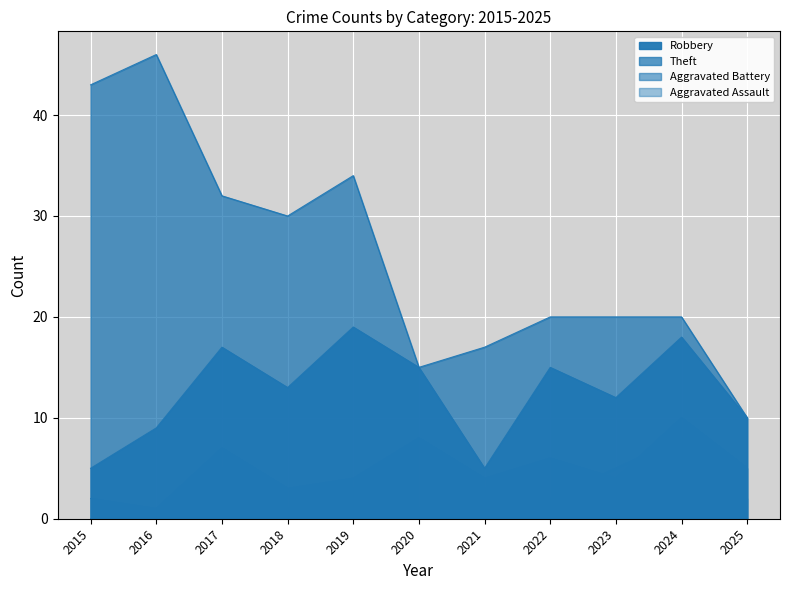

True or false: Robbery and Theft intersect in this chart.

False